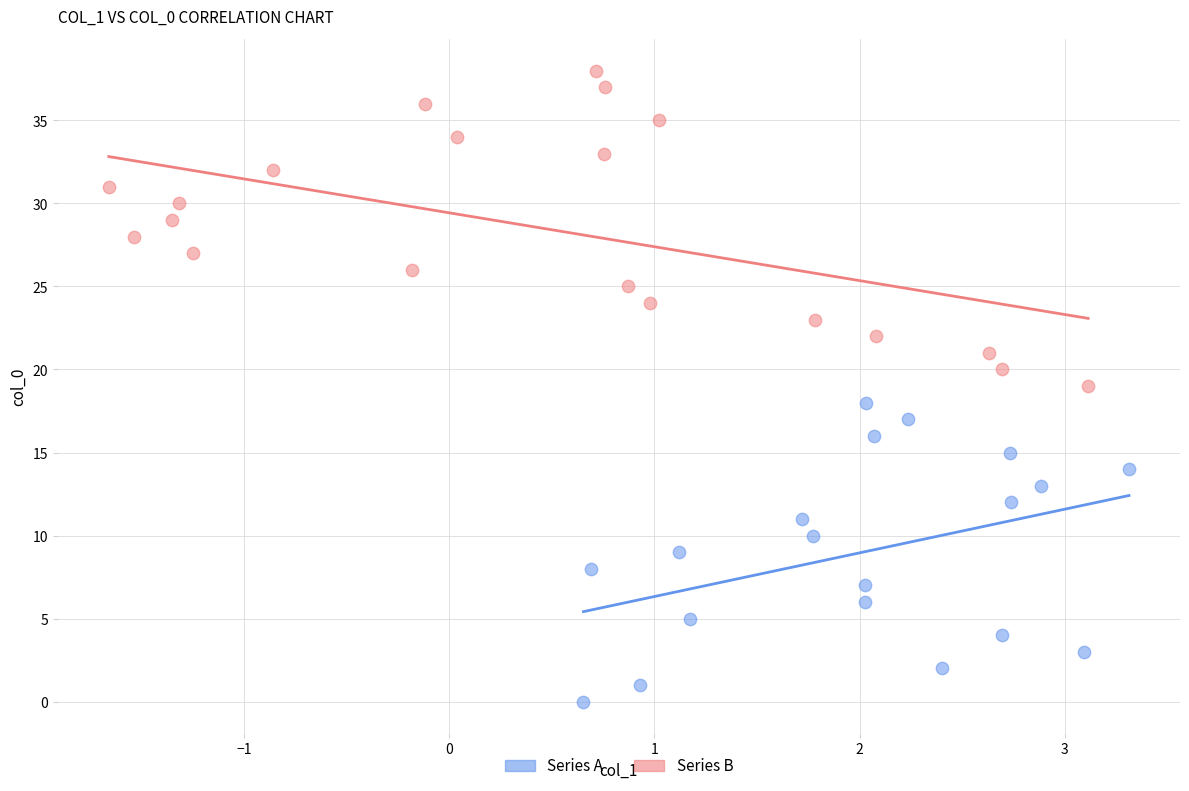

Which series reaches the maximum Y coordinate?

Series B